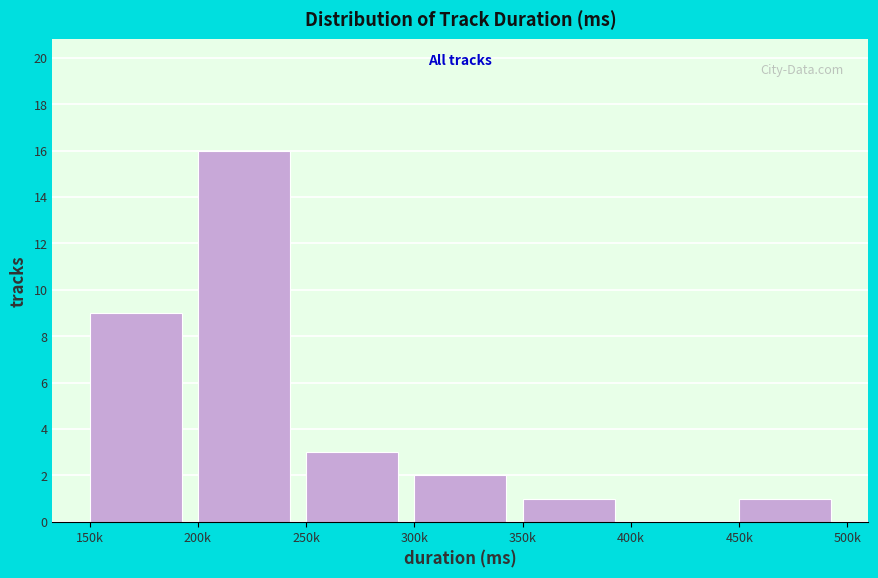

Reading left to right, list all the values displayed in this chart.

150k=9	200k=16	250k=3	300k=2	350k=1	400k=0	450k=1